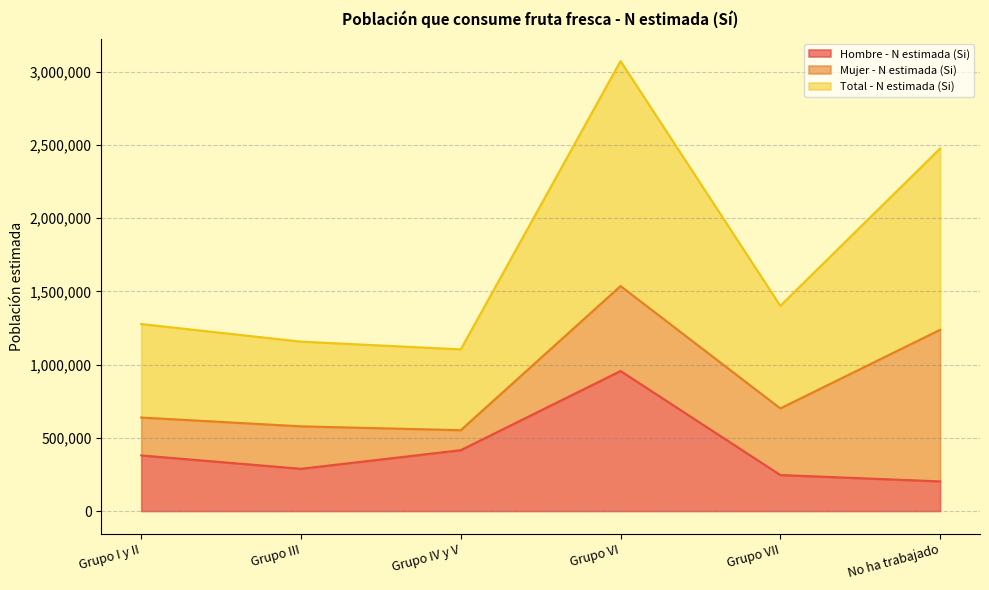

What is the difference between the Total - N estimada (Si) values at Grupo VI and Grupo III?

1916653